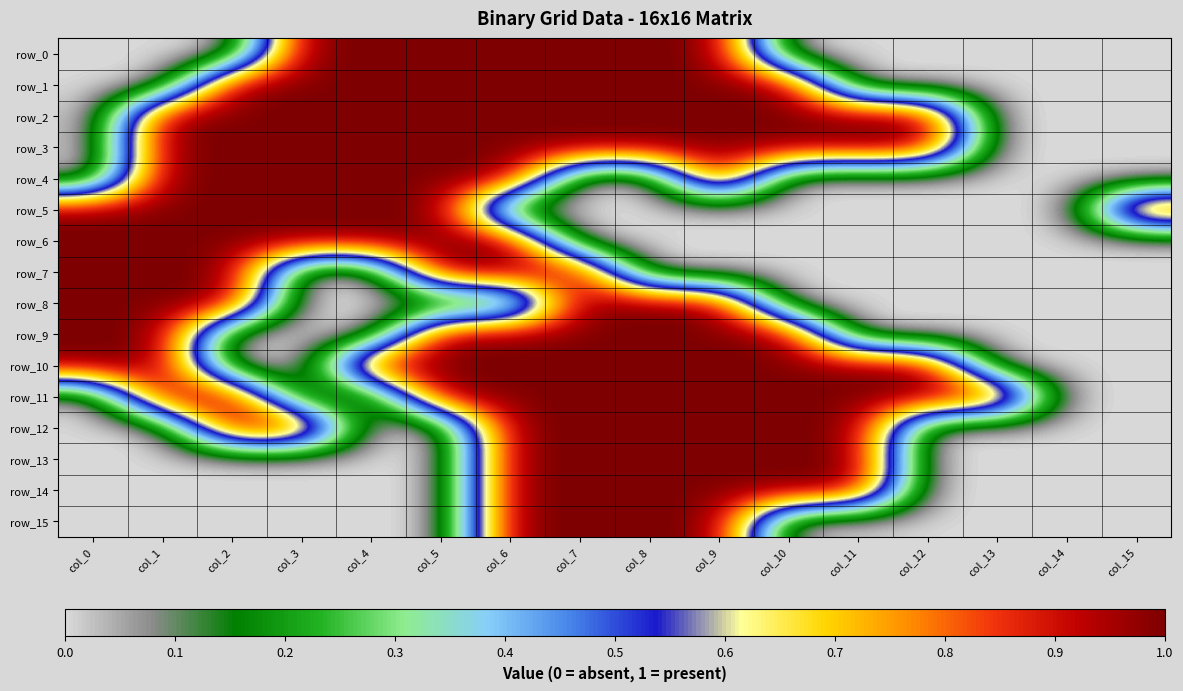

Which category has the highest value across all series?

col_3